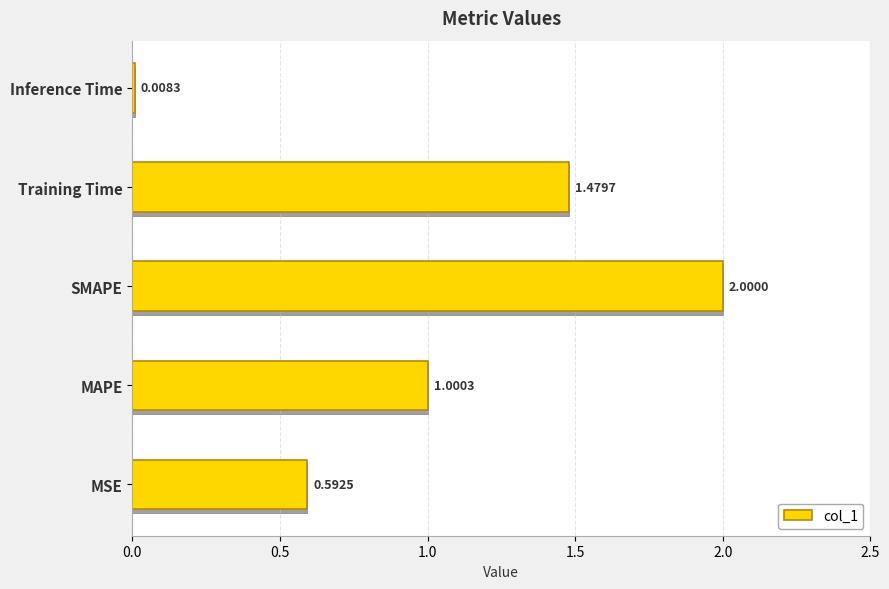

What is the value of the 2nd bar from the left?

1.0